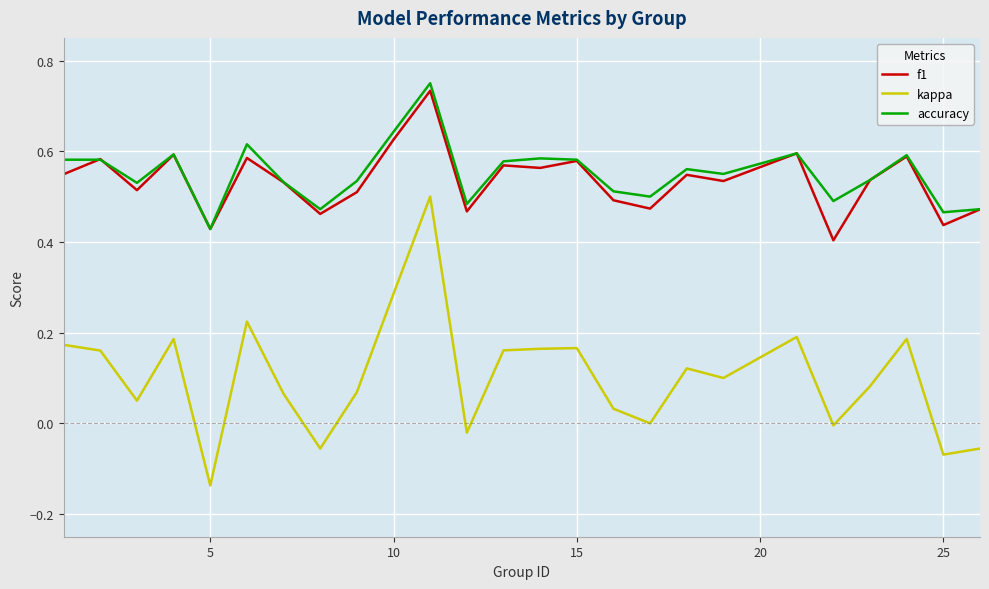

True or false: kappa and f1 intersect in this chart.

False